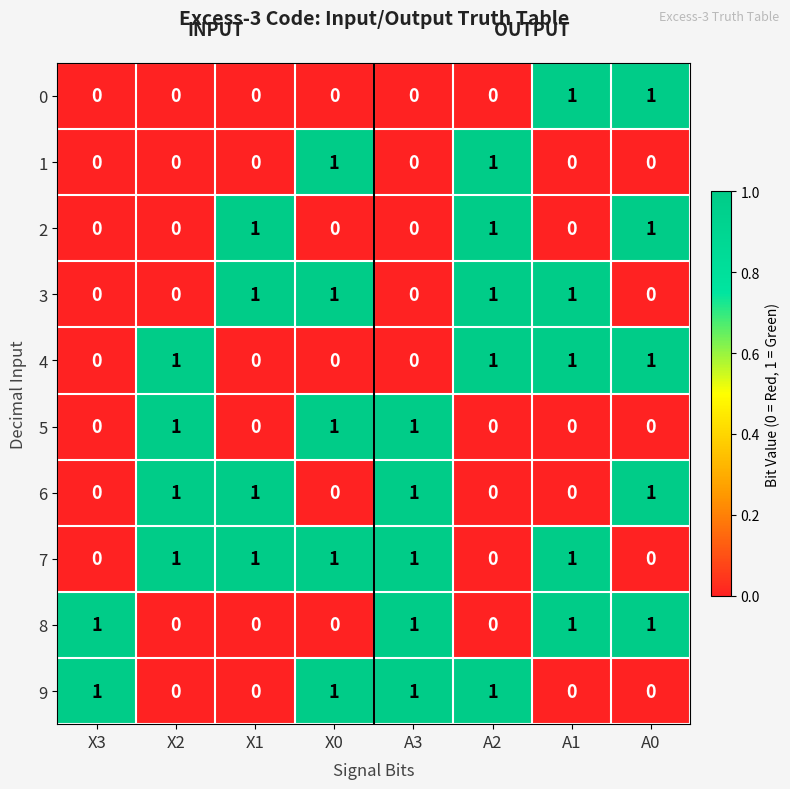

What is the total value across all series at X3?

2